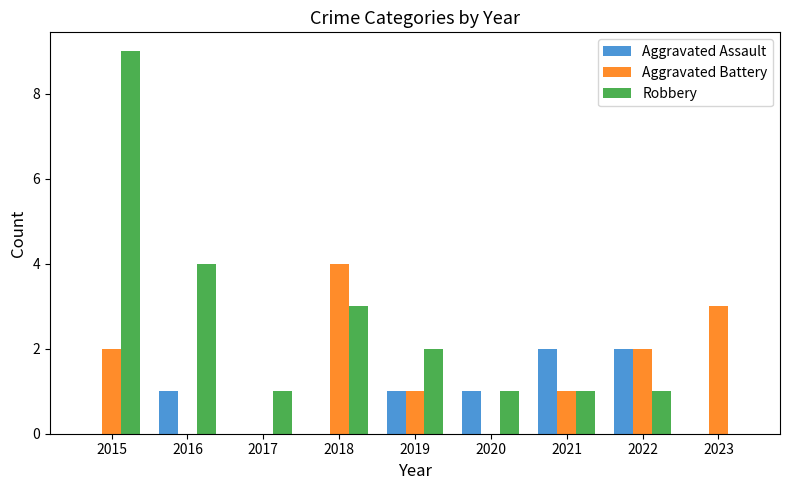

Count the number of categories in the chart.

9